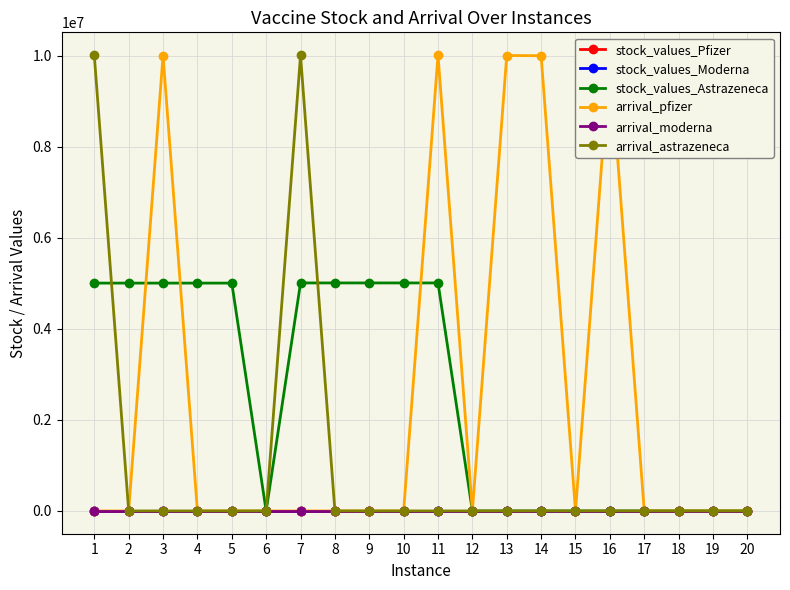

True or false: stock_values_Pfizer and arrival_pfizer cross at least once.

False